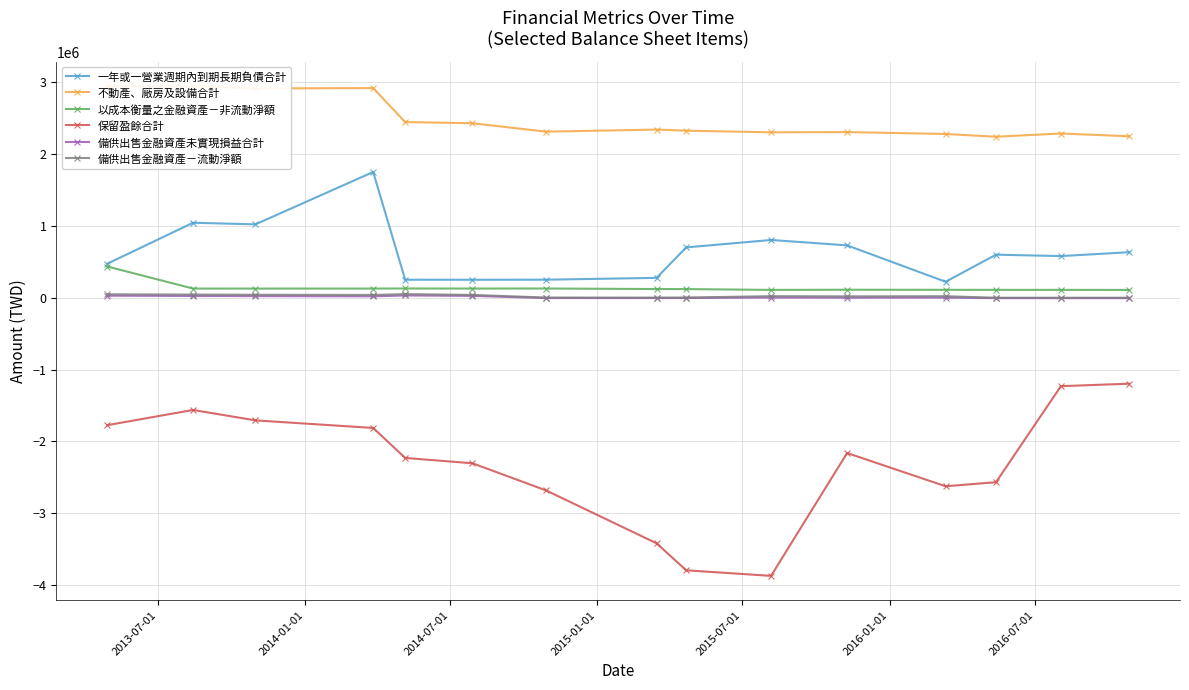

Reading left to right, what are all the values shown in this chart?

一年或一營業週期內到期長期負債合計: 475968	1046351	1024202	1753068	252986	252257	253285	278805	702828	806431	731463	224477	602000	582000	636000
不動產、廠房及設備合計: 2948338	2948280	2917141	2922171	2448682	2432390	2315072	2344010	2328530	2305899	2309365	2282687	2244567	2289447	2251122
以成本衡量之金融資產－非流動淨額: 436658	129900	129342	129694	130692	129784	130617	122967	122547	110959	113371	112186	111418	111526	110428
保留盈餘合計: -1772820	-1561116	-1706259	-1811718	-2229333	-2303641	-2681712	-3418373	-3794208	-3871756	-2160943	-2623716	-2567263	-1229932	-1195221
備供出售金融資產未實現損益合計: 30443	26822	24463	21667	33301	27796	-2668	-2206	-1313	4650	2282	3747	-3777	-3993	-3835
備供出售金融資產－流動淨額: 49585	45965	43606	40810	52444	41205	4539	3559	4452	23624	20773	22958	1988	1772	1930